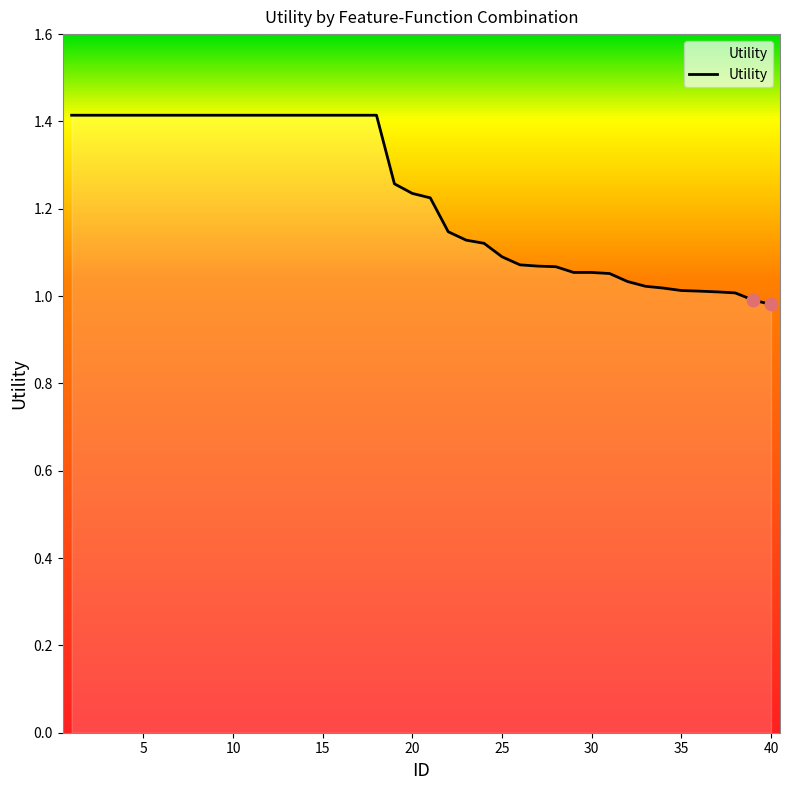

What is the difference between the maximum and minimum values?

0.4